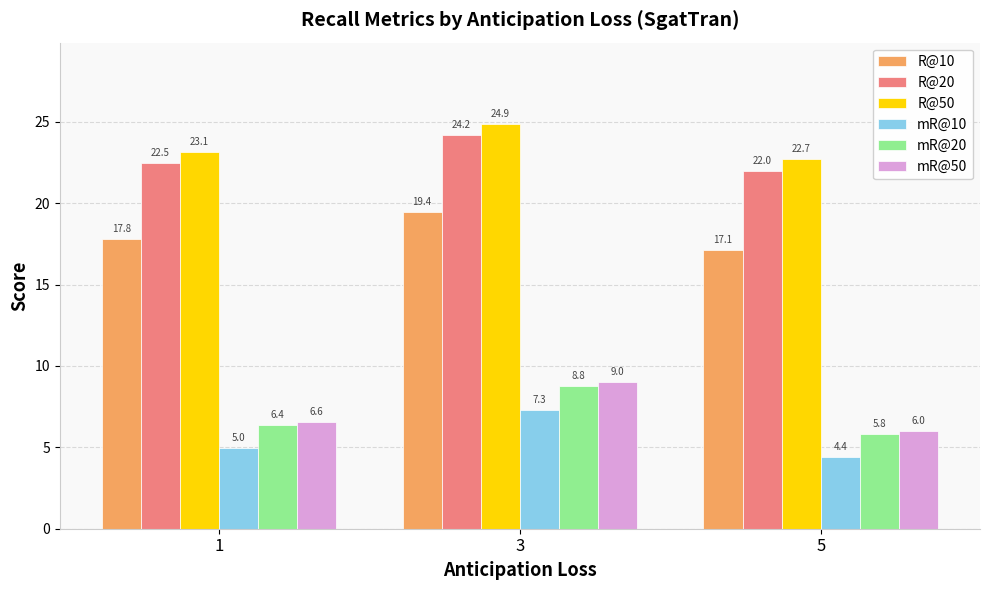

What is the spread (max minus min) of values at 3?

17.6